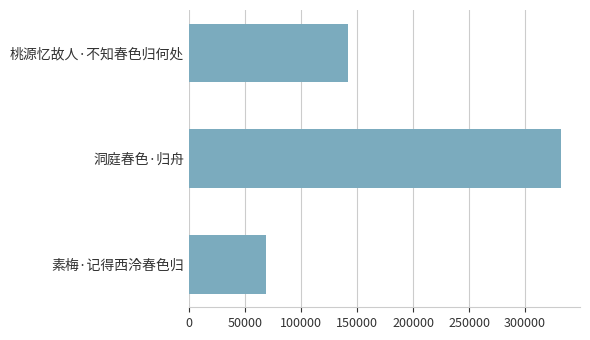

Is it true that the value at 洞庭春色·归舟 is 568932?

False